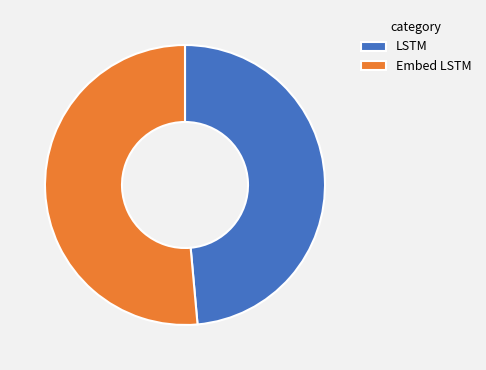

Do LSTM and Embed LSTM together represent more than half of the pie?

Yes